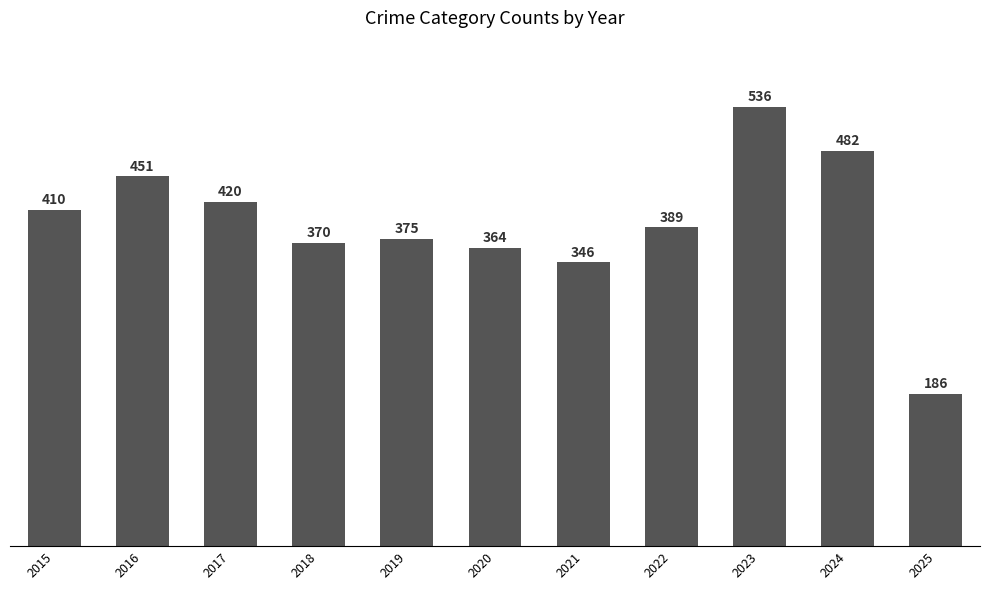

What is the change in value from 2019 to 2023?

+161